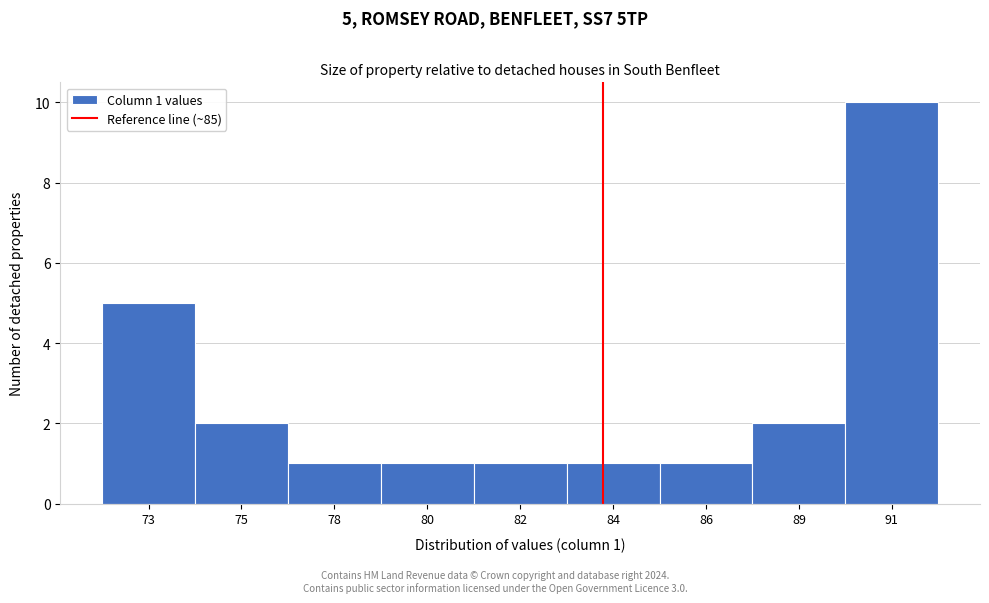

Reading left to right, list all the values displayed in this chart.

5	2	1	1	1	1	1	2	10